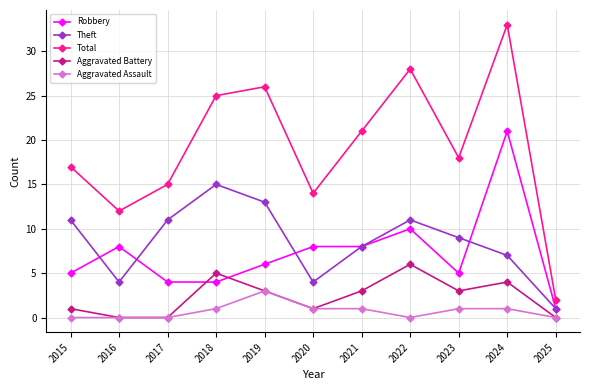

At which category is the sum across all series the highest?

2024